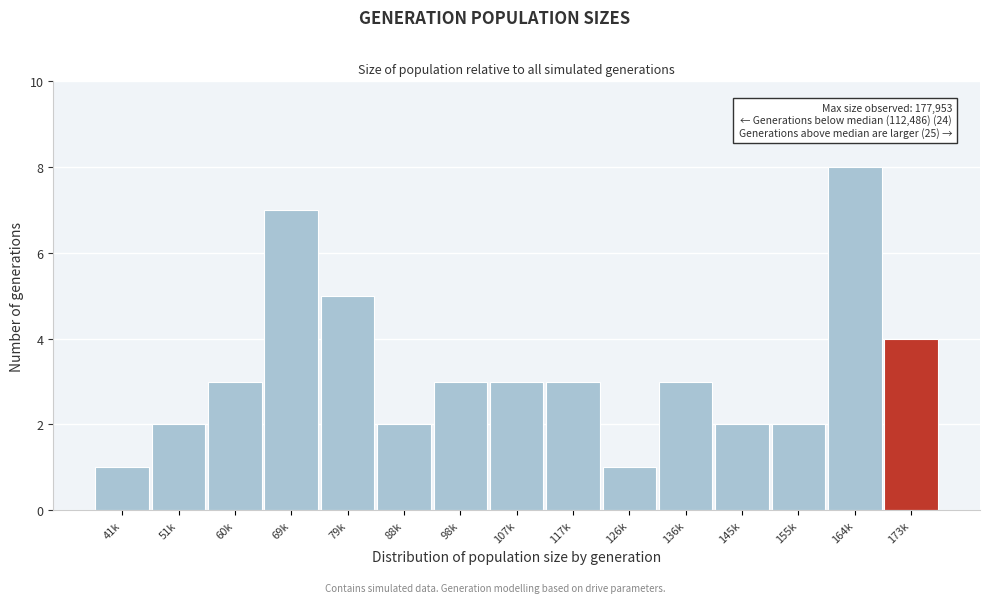

Reading left to right, extract all data points from this chart.

1	2	3	7	5	2	3	3	3	1	3	2	2	8	4